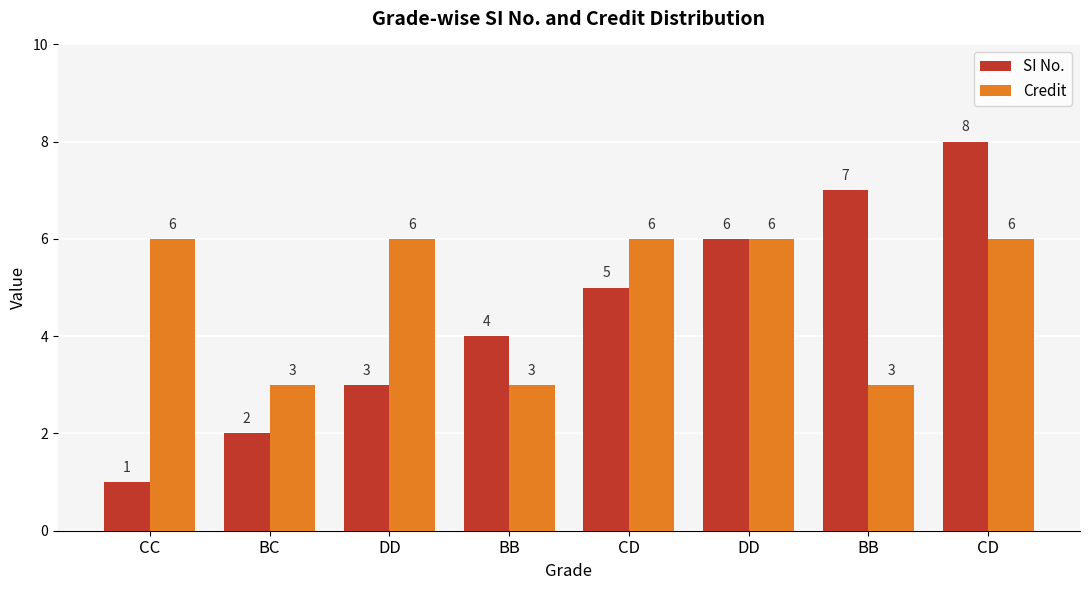

How many bars are there in total?

16